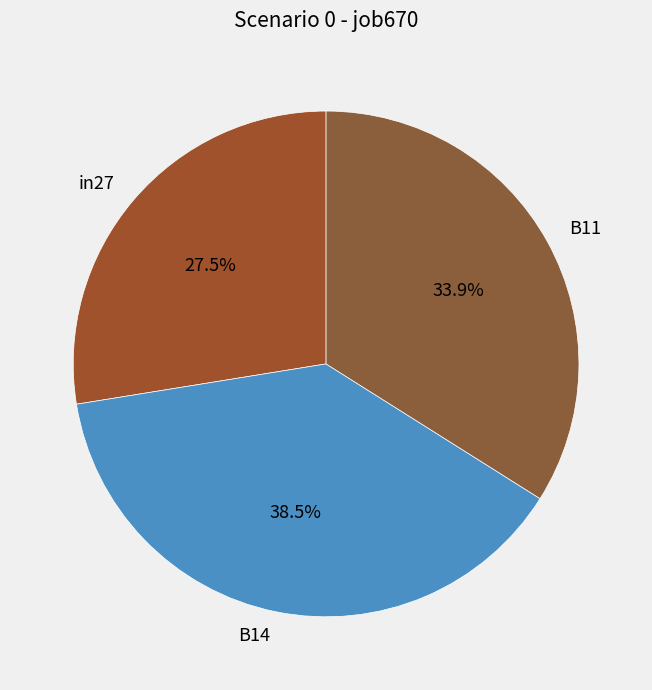

To the nearest percent, what is the difference between the largest and smallest slice percentages?

11%